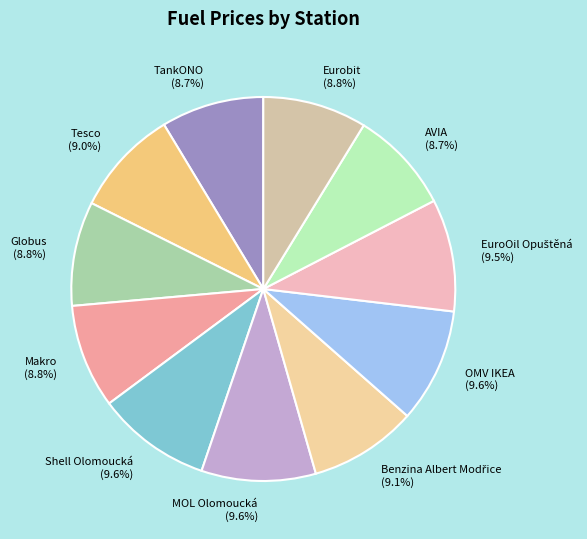

To the nearest percent, what percentage of the pie is Makro?

9%